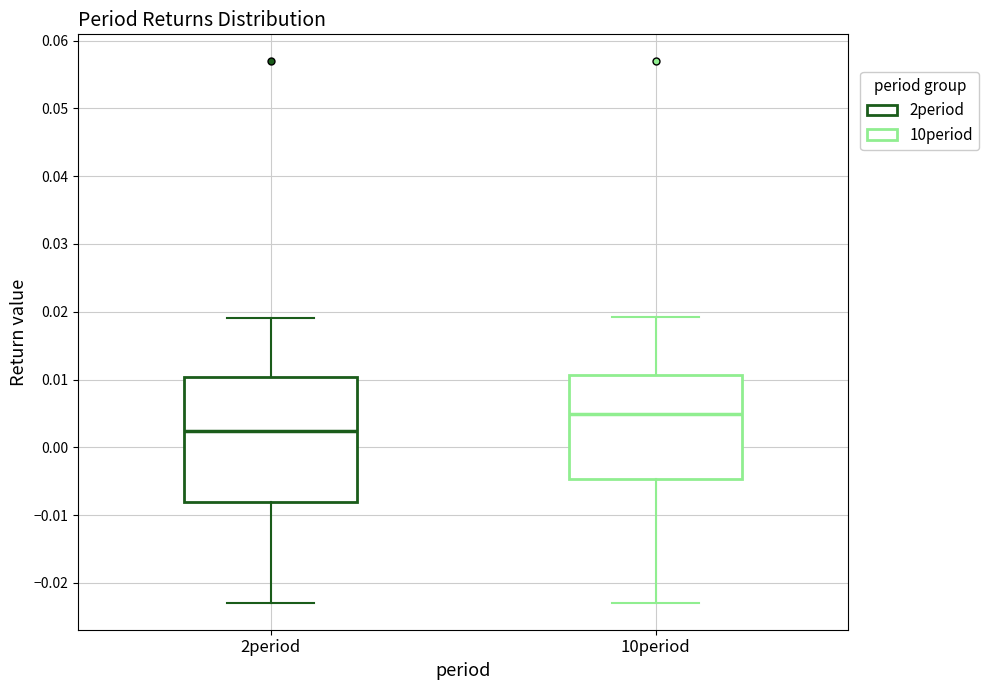

Reading left to right, transcribe this box plot: for each box, give where its median line is, the range the box spans, and where its two whiskers end, as read against the y-axis. The values are not printed on the chart, so give them approximately, as read against the axis.

2period: median 0.002, box -0.008 to 0.010, whiskers -0.023 to 0.019
10period: median 0.005, box -0.005 to 0.011, whiskers -0.023 to 0.019